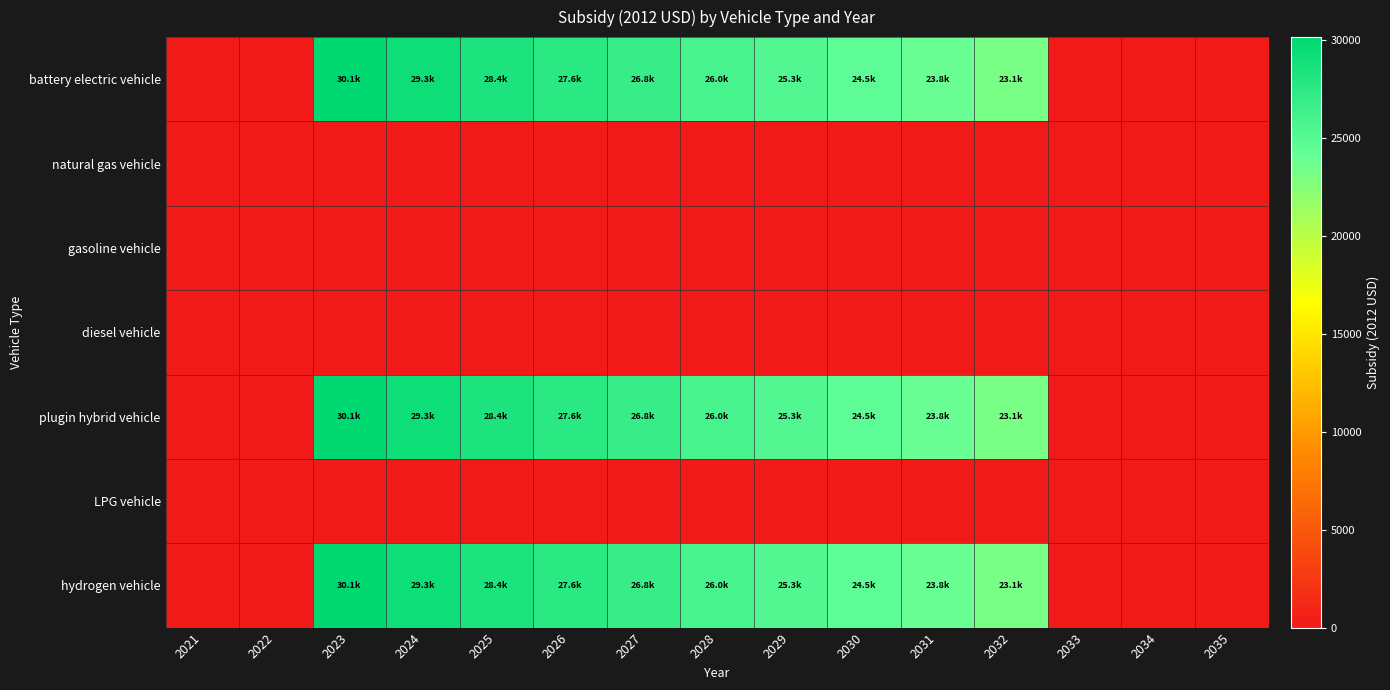

Which series changed the most between 2021 and 2034?

battery electric vehicle